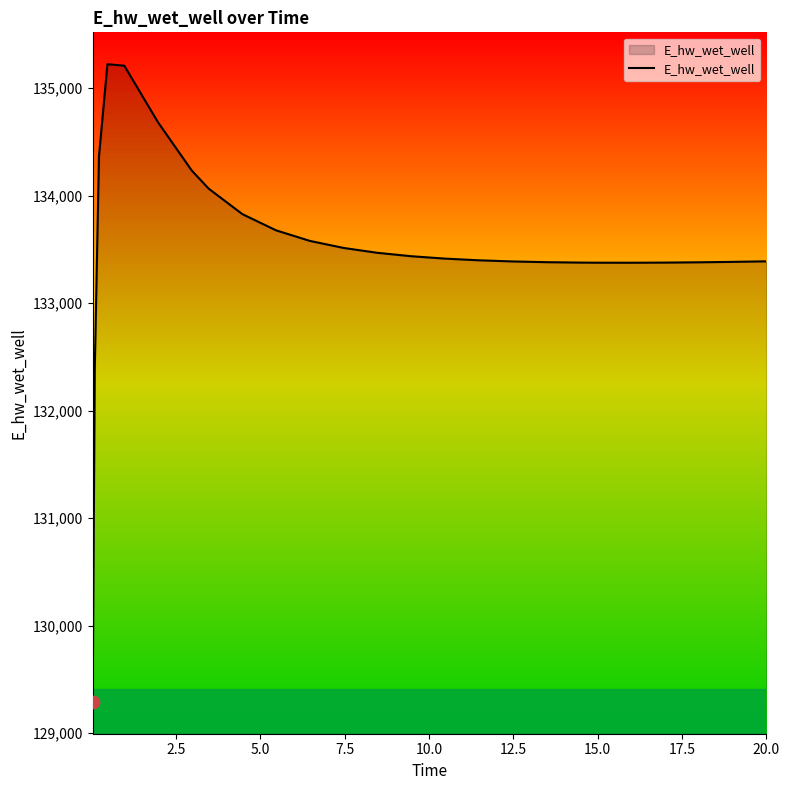

What is the greatest value displayed?

135223.9